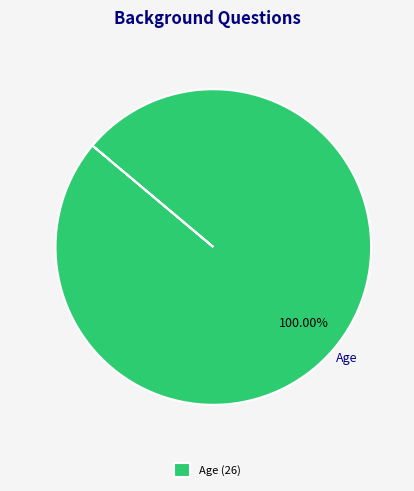

Rank the categories by value from lowest to highest.

Age (26)